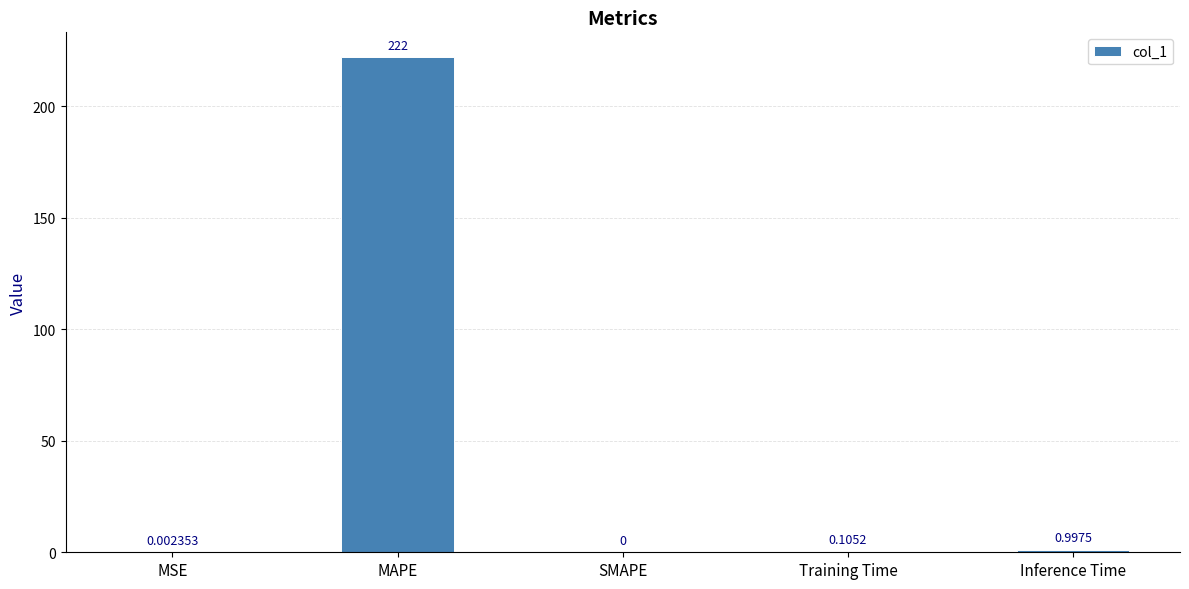

Which category has the highest value across all series?

MAPE